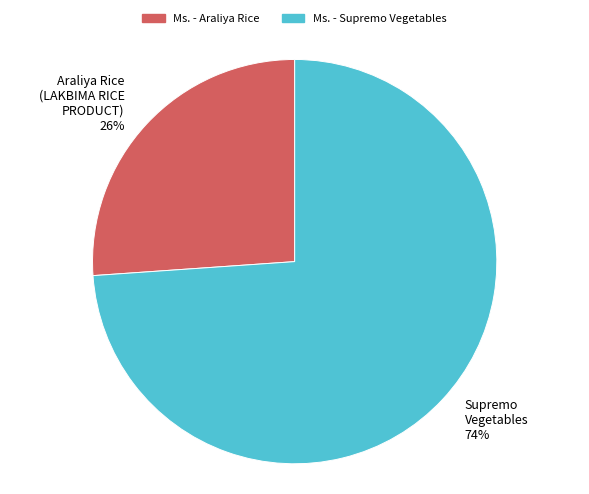

To the nearest percent, what percentage of the pie is Supremo Vegetables 74%?

74%